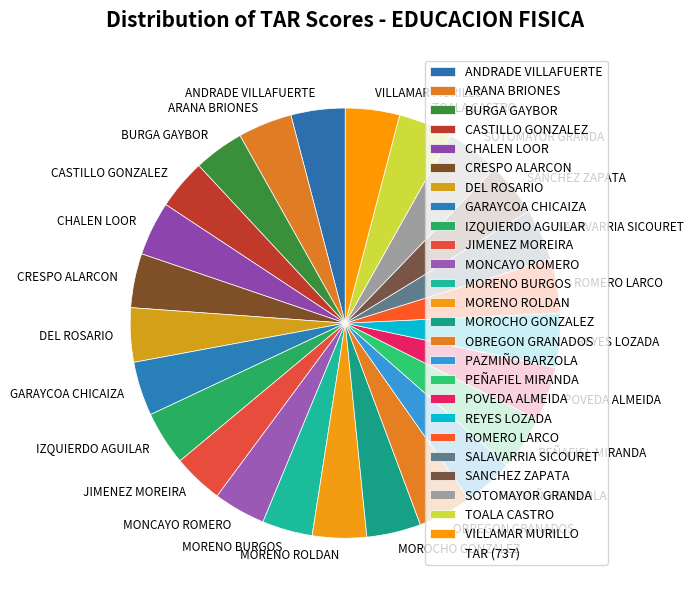

What is the ratio of the value at GARAYCOA CHICAIZA to the value at PEÑAFIEL MIRANDA?

1.0